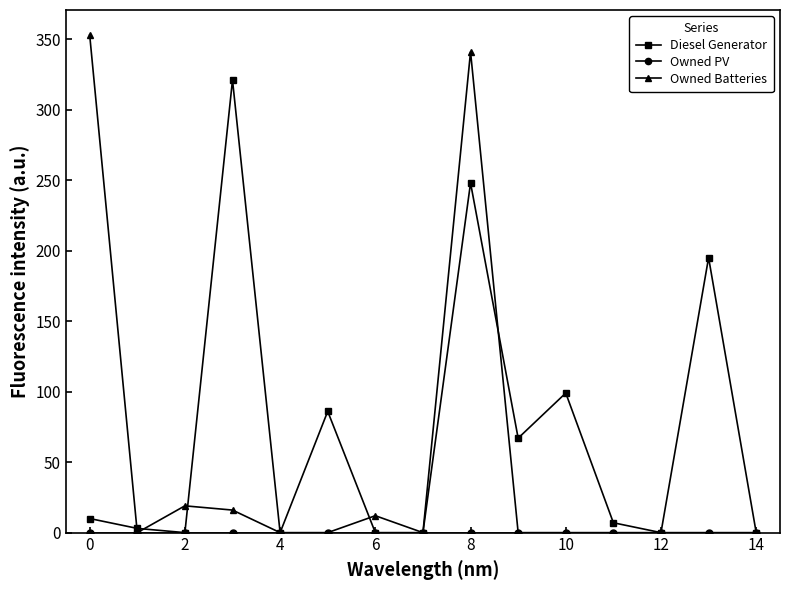

How many categories are shown in the chart?

15